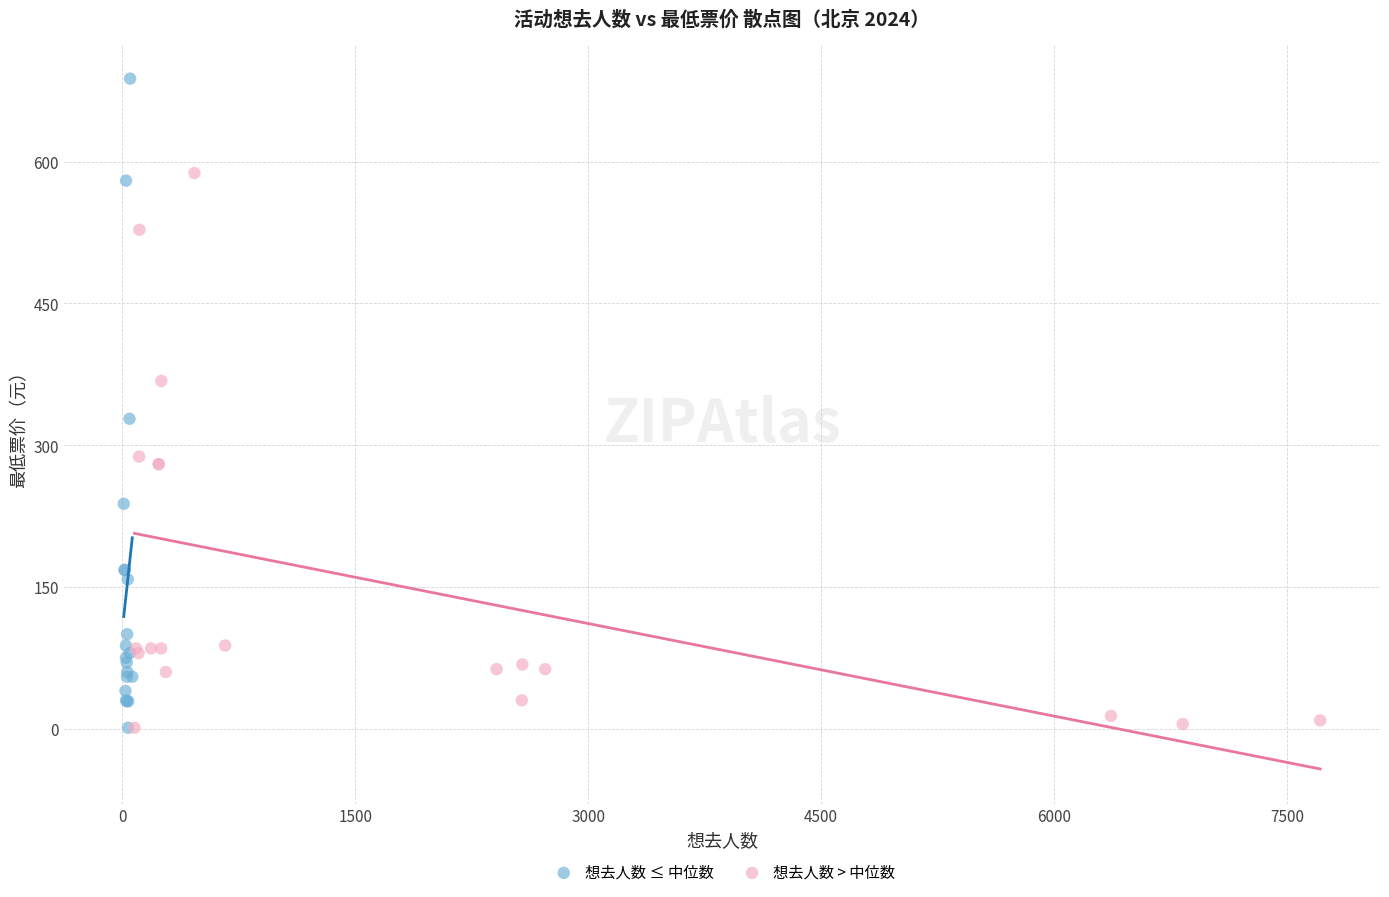

What are all the series names shown in the legend?

想去人数 ≤ 中位数, 想去人数 > 中位数